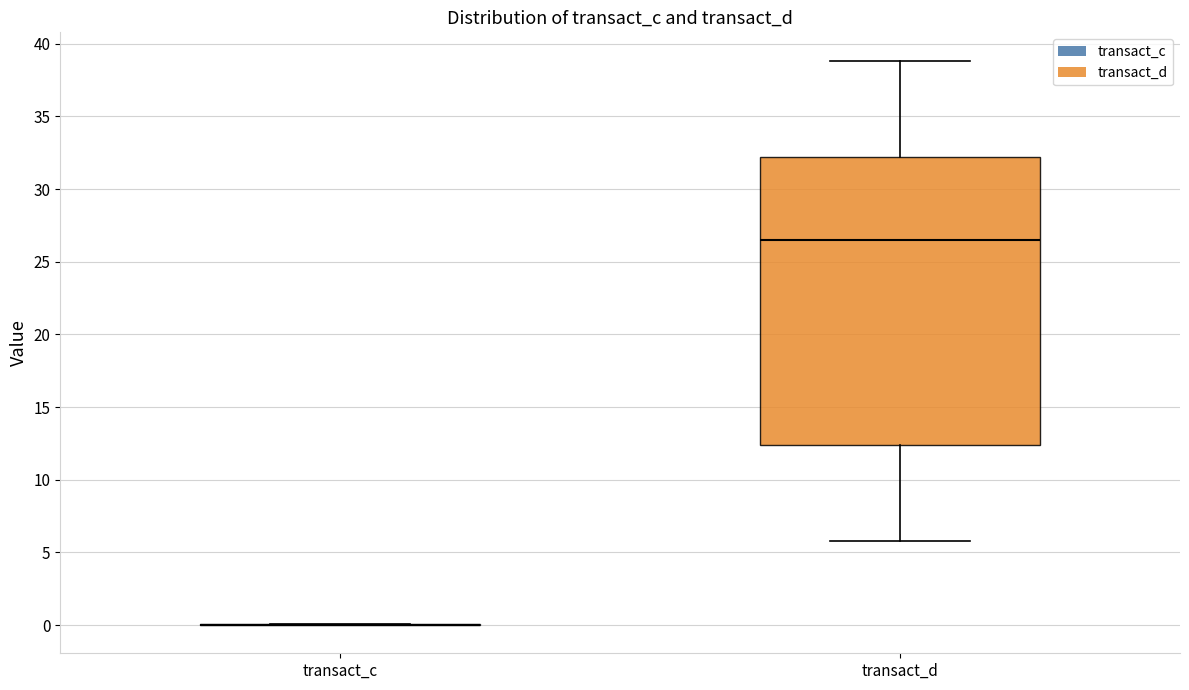

Reading left to right, read every box against the y-axis: the position of its median line, the range the box covers, and the ends of its whiskers. The values are not printed on the chart, so give them approximately, as read against the axis.

transact_c: box collapsed to a line at 0.0, whiskers 0.0 to 0.0
transact_d: median 26.5, box 12.5 to 32.0, whiskers 6.0 to 39.0